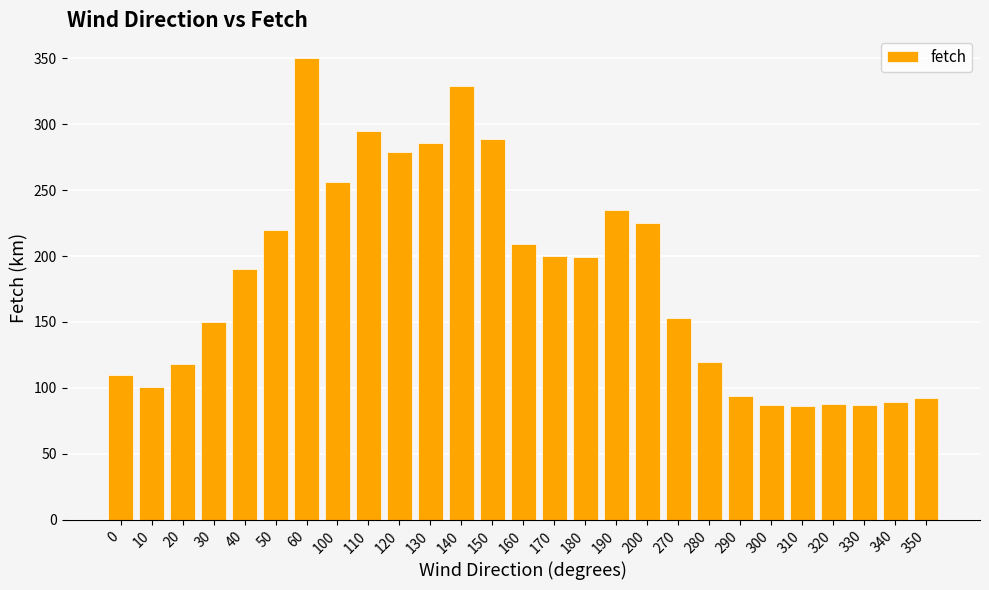

The chart shows a value of 289 at 150. True or false?

True